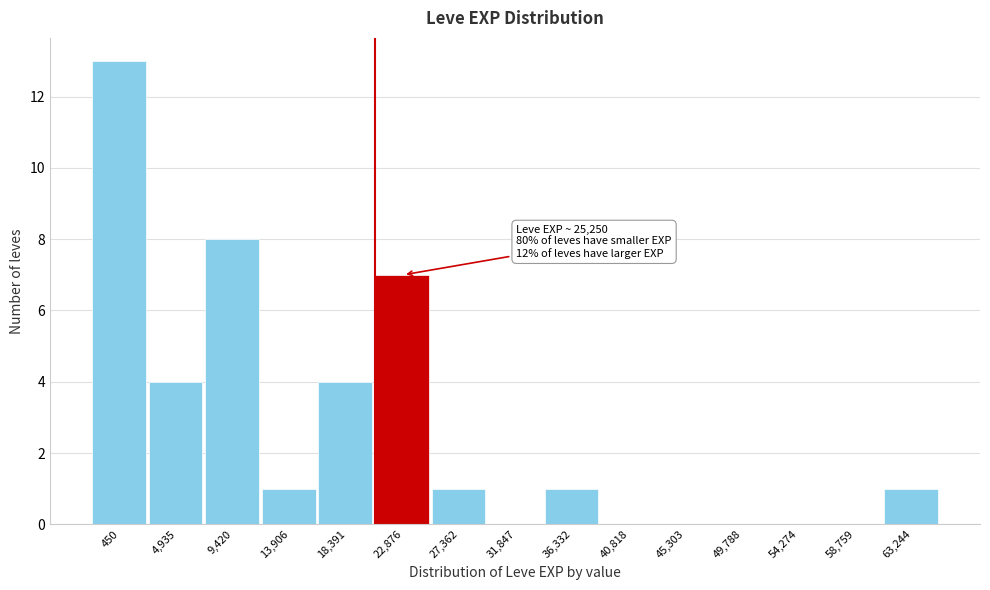

Reading left to right, transcribe all the data shown in this chart.

450=13	4,935=4	9,420=8	13,906=1	18,391=4	22,876=7	27,362=1	31,847=0	36,332=1	40,818=0	45,303=0	49,788=0	54,274=0	58,759=0	63,244=1